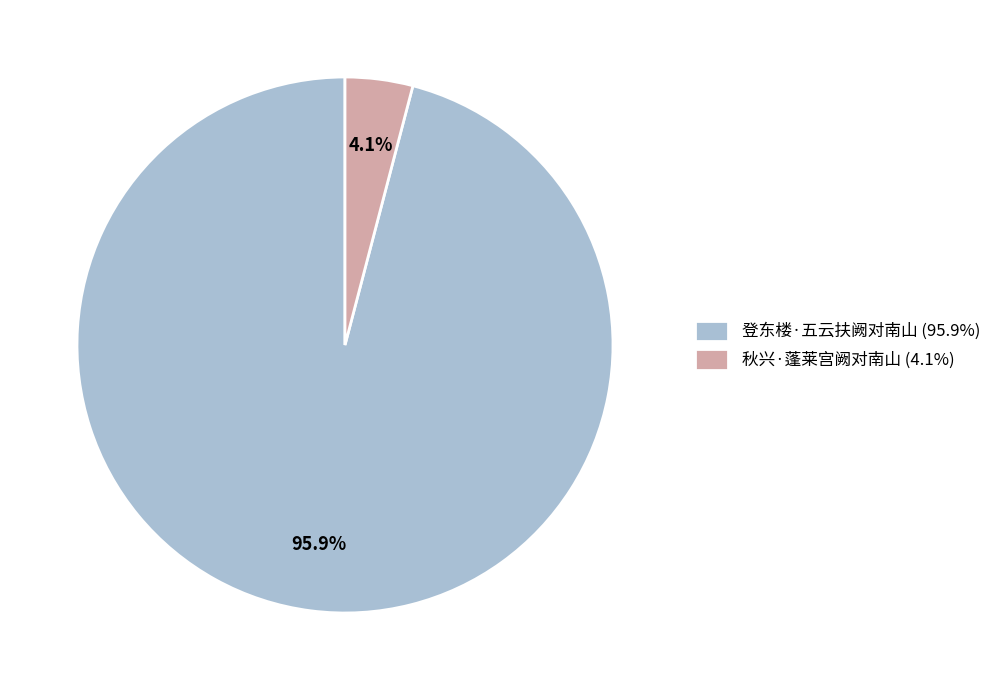

To the nearest percent, what is the difference between the 秋兴·蓬莱宫阙对南山 and 登东楼·五云扶阙对南山 slice percentages?

92%